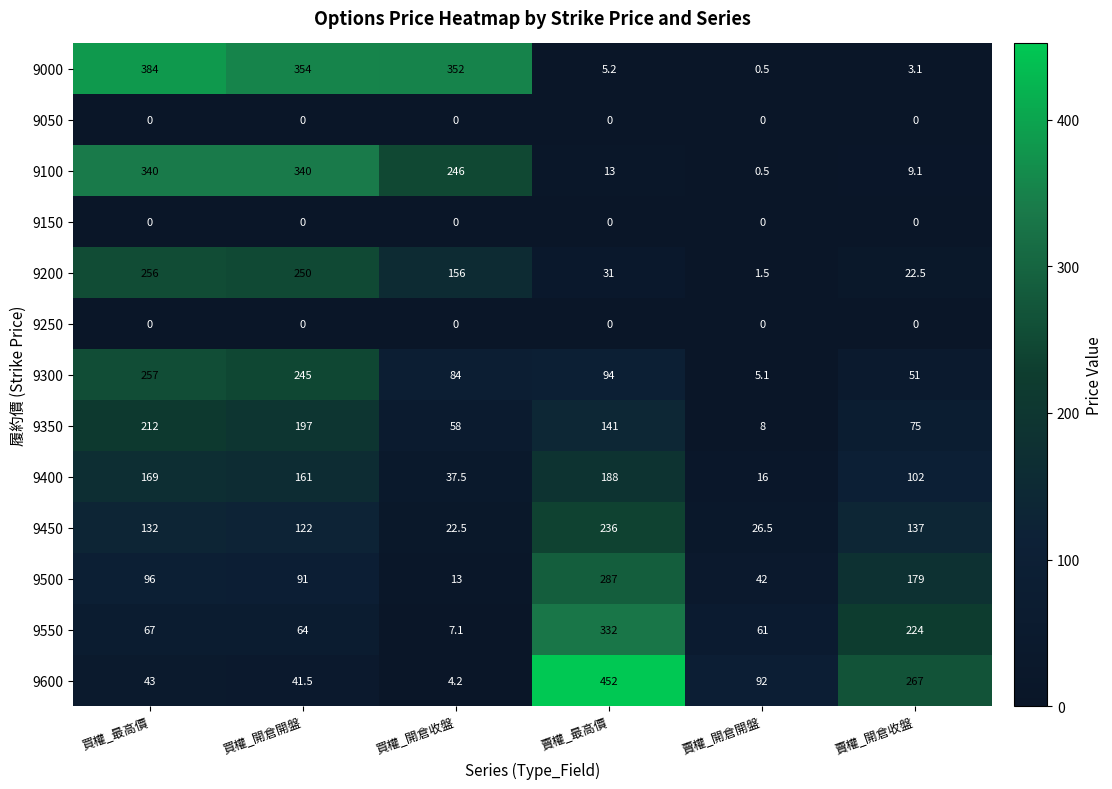

Which series has the largest range (max minus min)?

9600